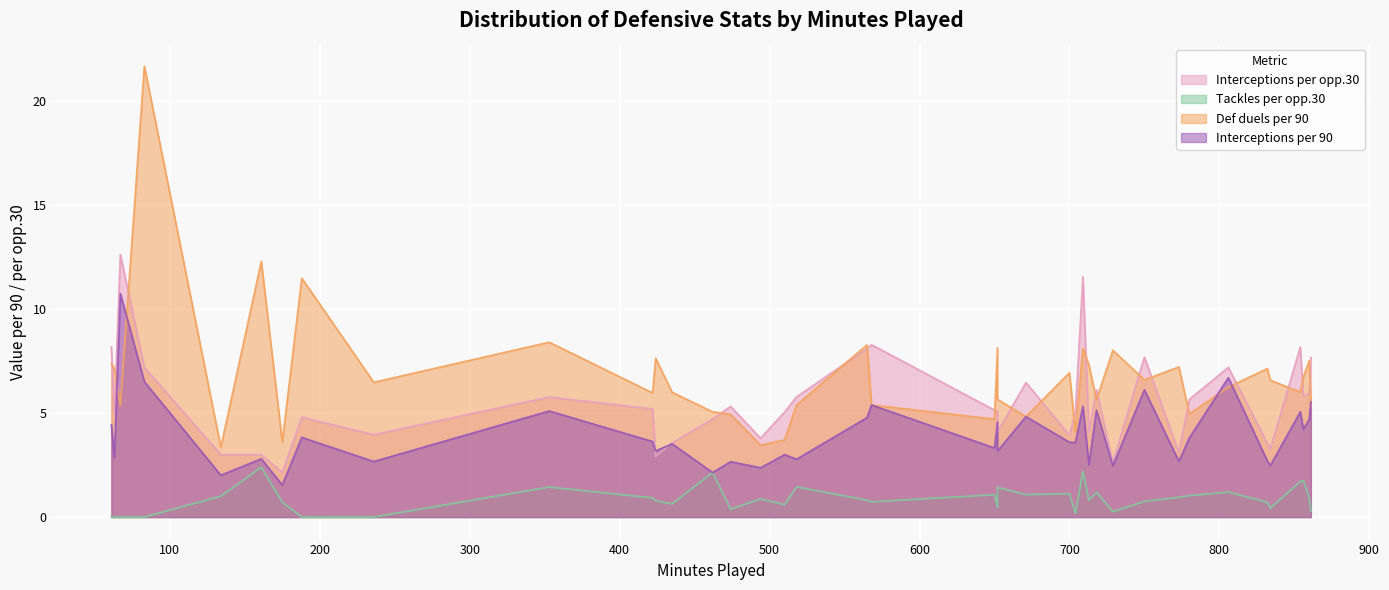

Which series has the largest total across all categories?

Def duels per 90